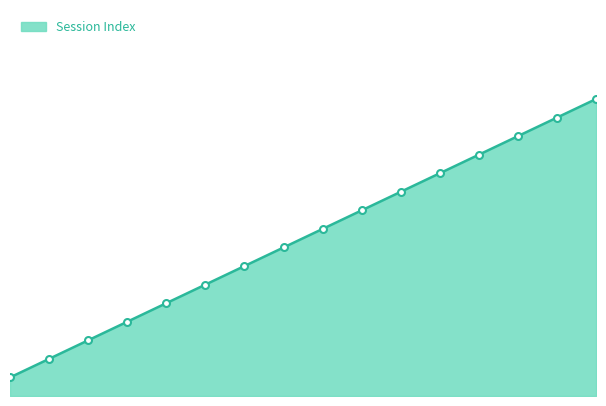

What is the sum of the values at 2017-10-18 and 2018-01-10?

15